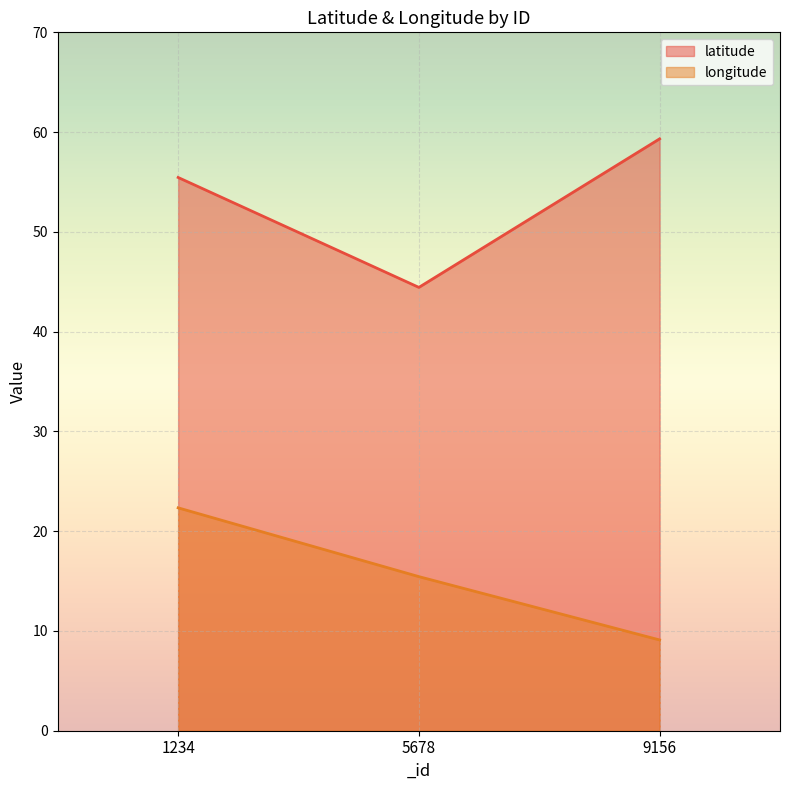

What is the lowest value of the longitude series?

9.1